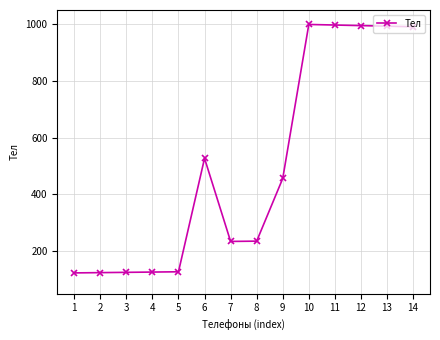

What is the difference between the maximum and minimum values?

876